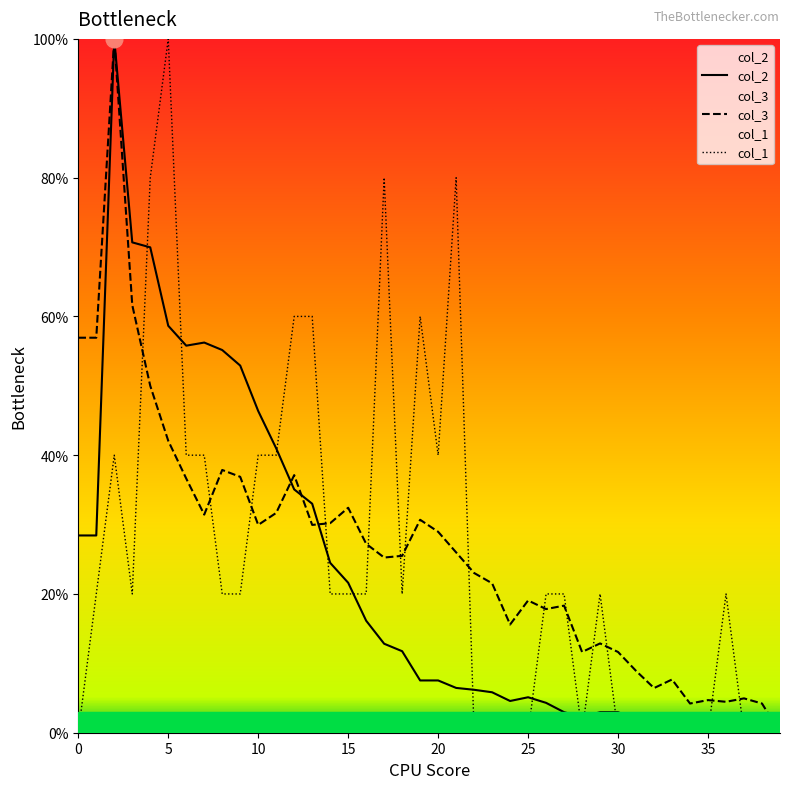

Where is col_2 nearest to the value 0?

39